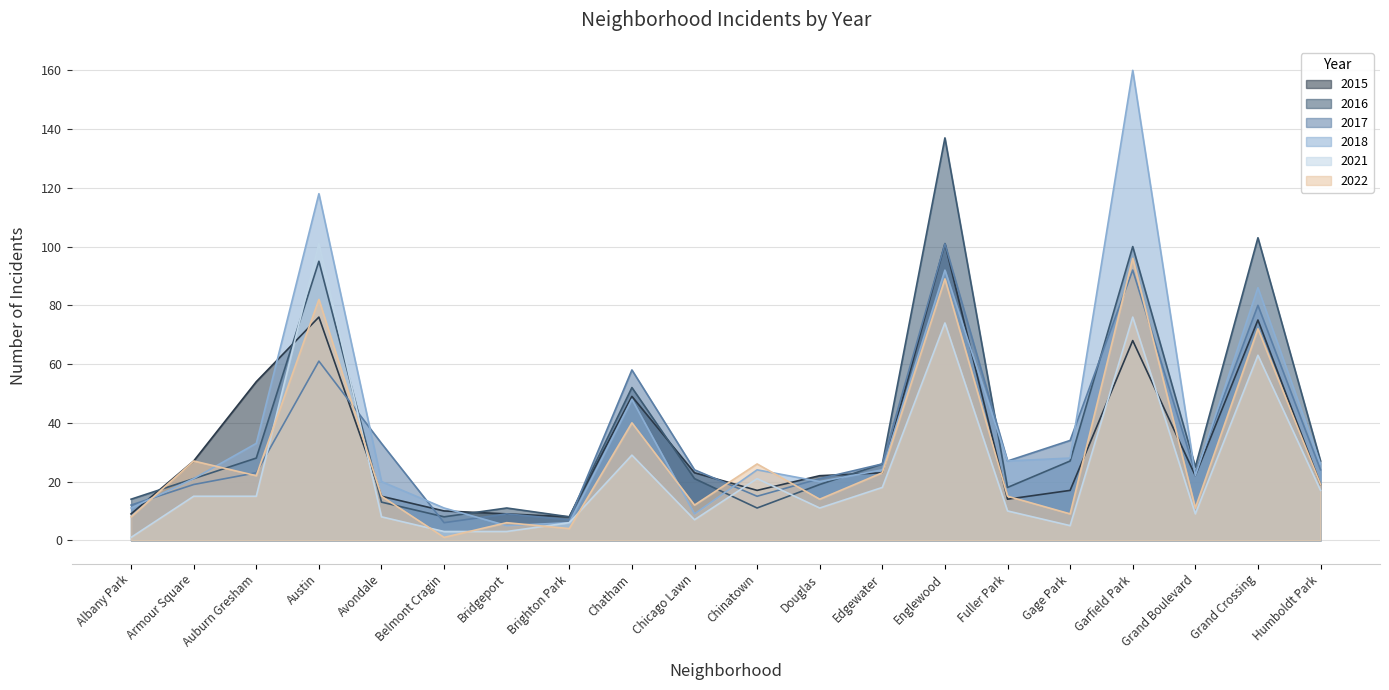

In 2021, how many points are lower than both neighbors (excluding endpoints)?

4